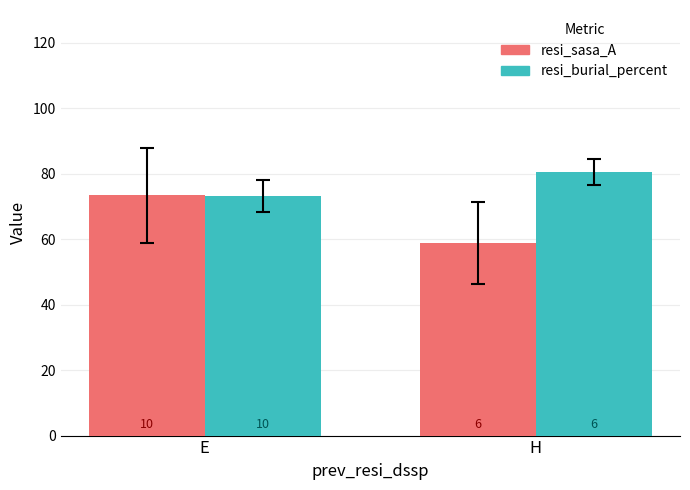

Does the chart contain any negative values?

No